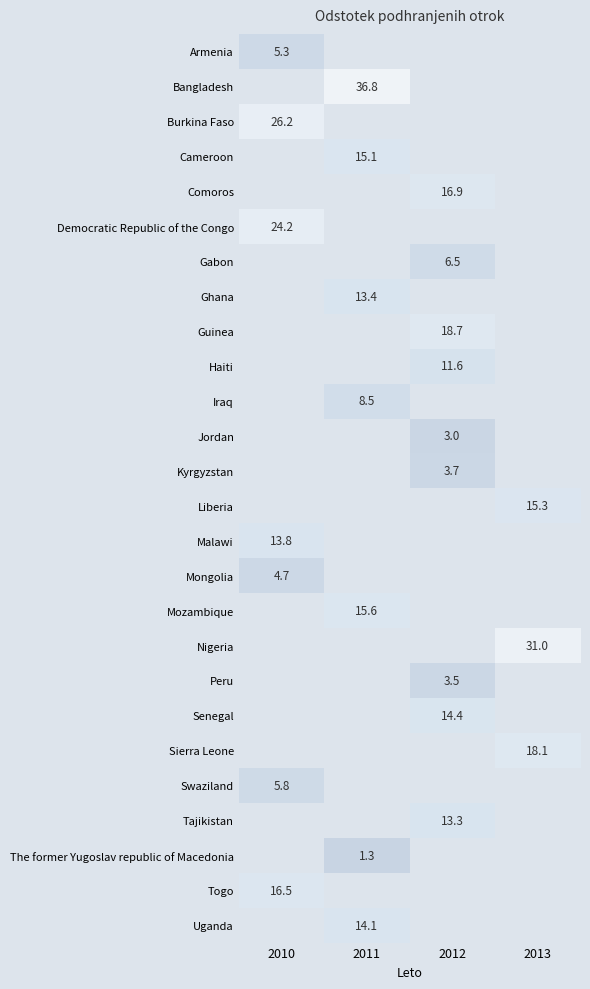

Count the number of categories in the chart.

4